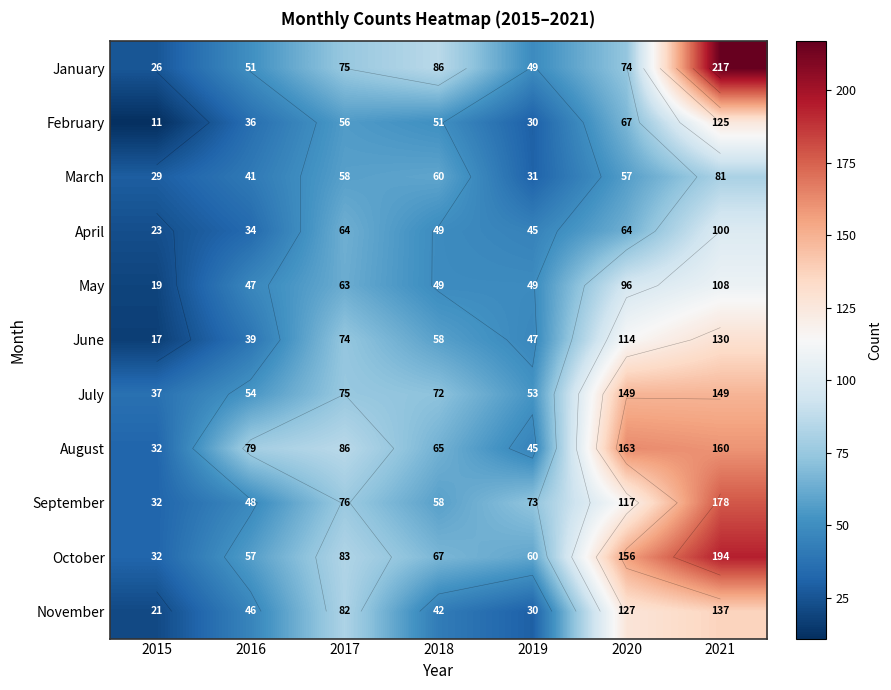

True or false: June has a value of 231 at 2021.

False